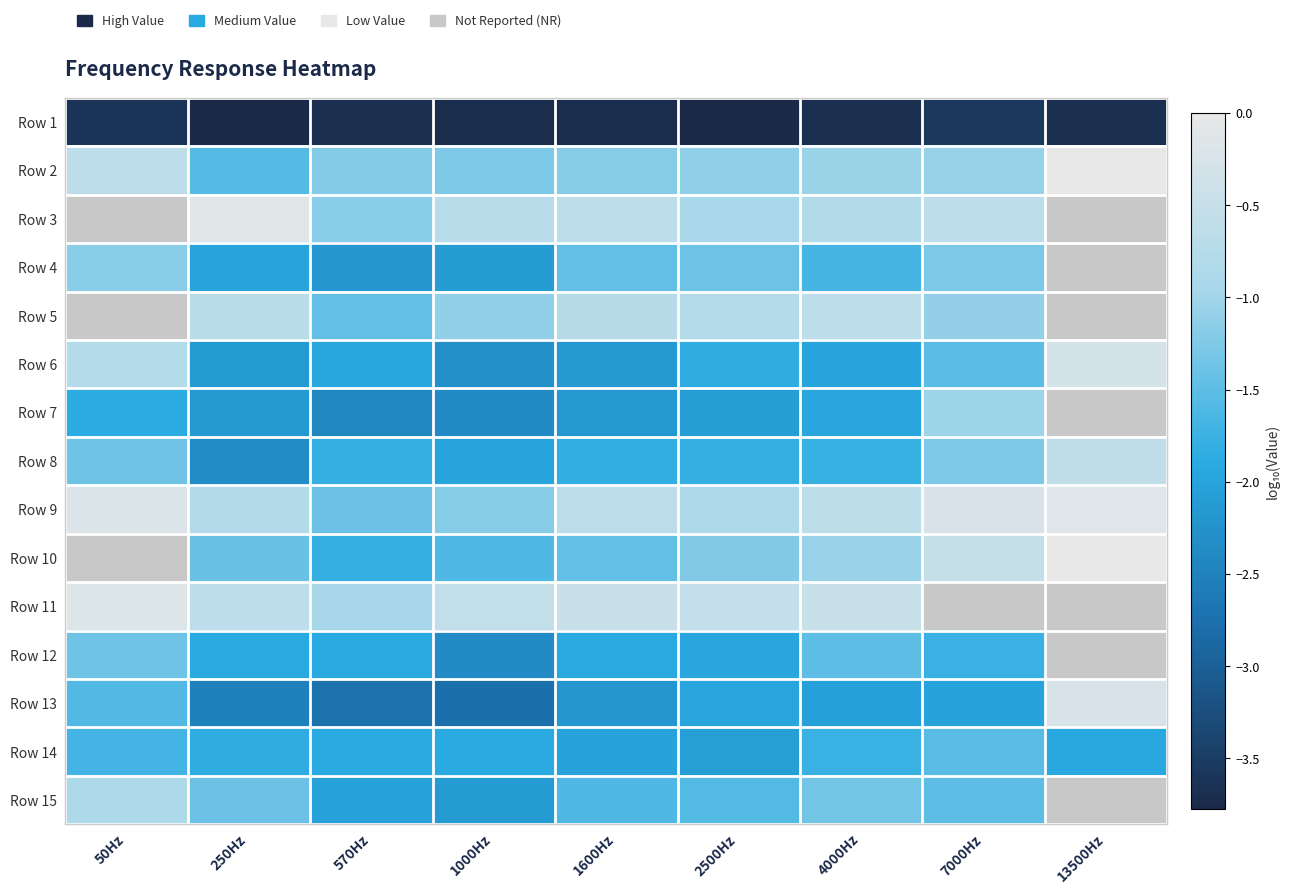

Rank the series at 1600Hz from highest to lowest value.

Row 11, Row 3, Row 9, Row 5, Row 2, Row 4, Row 10, Row 15, Row 8, Row 12, Row 14, Row 6, Row 7, Row 13, Row 1